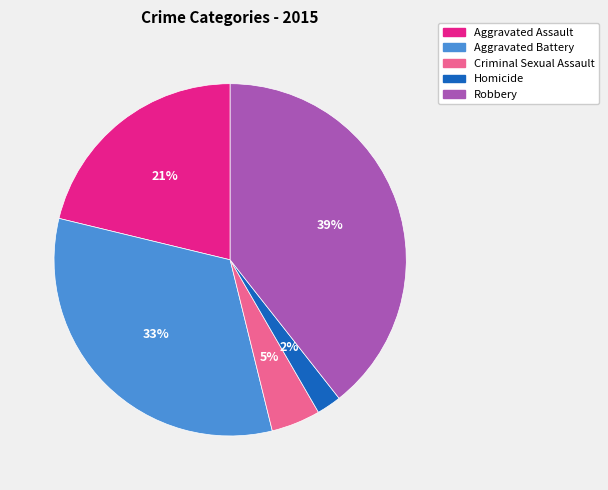

How many slices are in this pie chart?

5